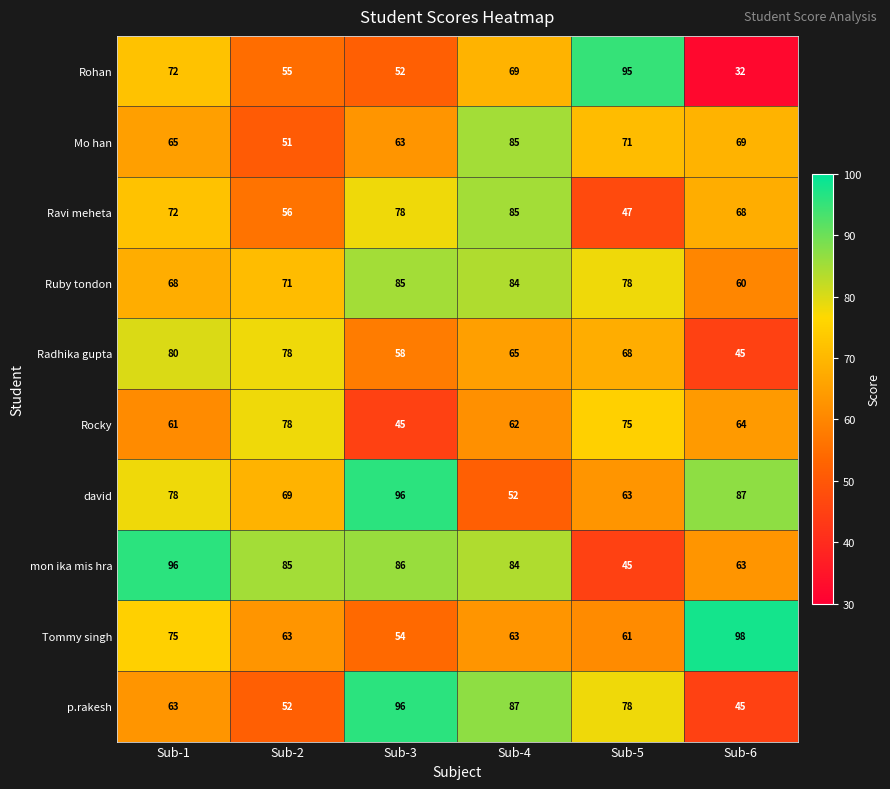

Count the number of categories in the chart.

6